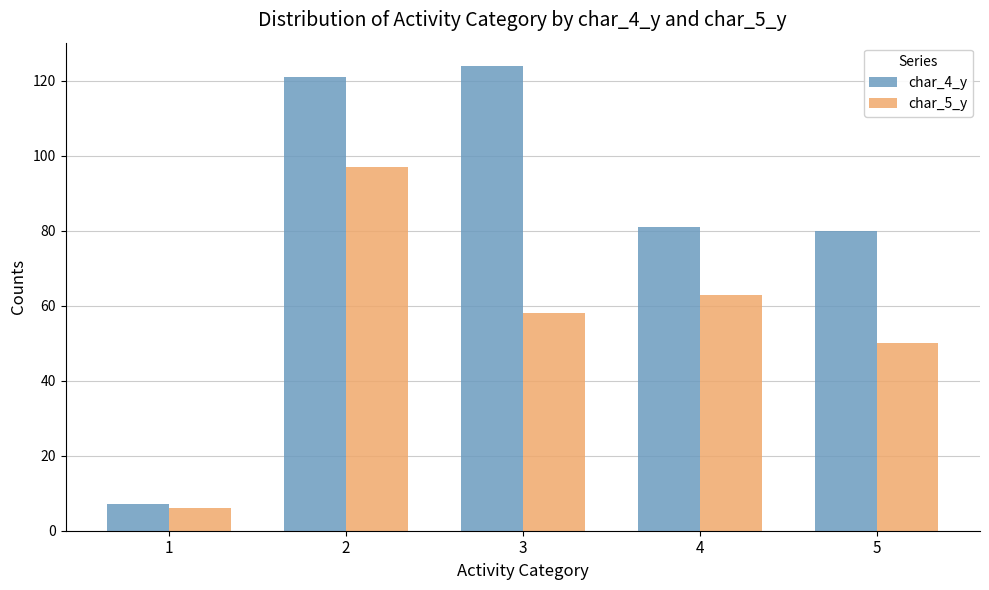

Count the number of data series in this chart.

2